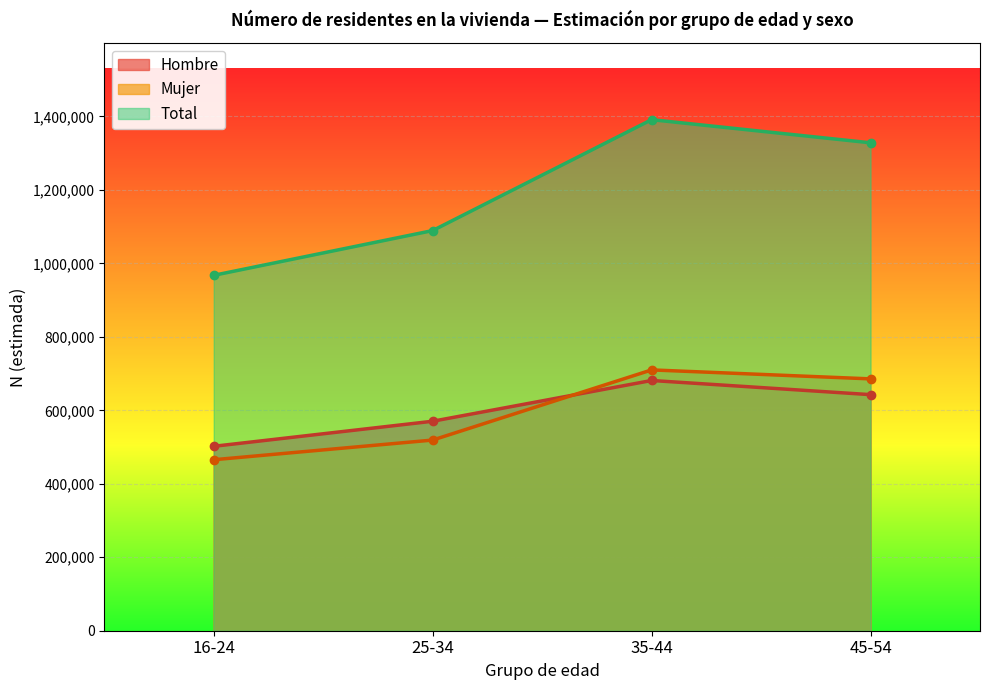

At which category does the chart reach its peak across all series?

35-44